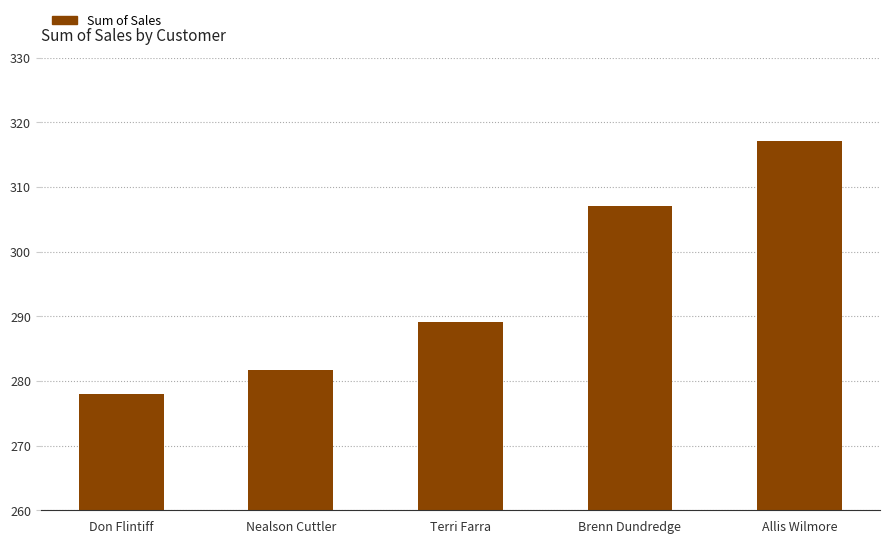

Are the bars horizontal?

No